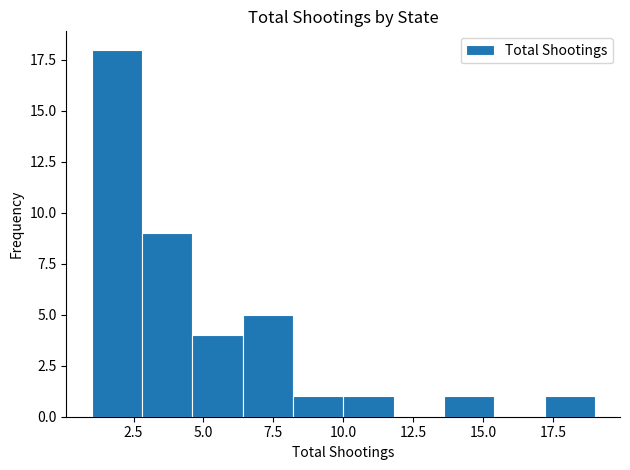

Around what value on the x-axis is the tallest bar? Give the approximate position of its centre, as read against the axis.

2.0